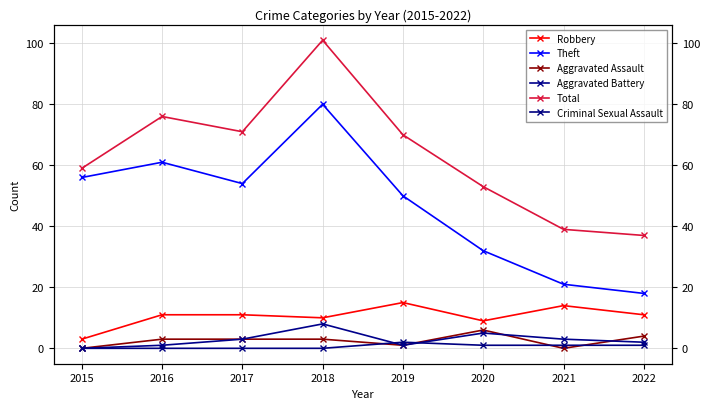

True or false: Robbery and Aggravated Assault cross at least once.

False